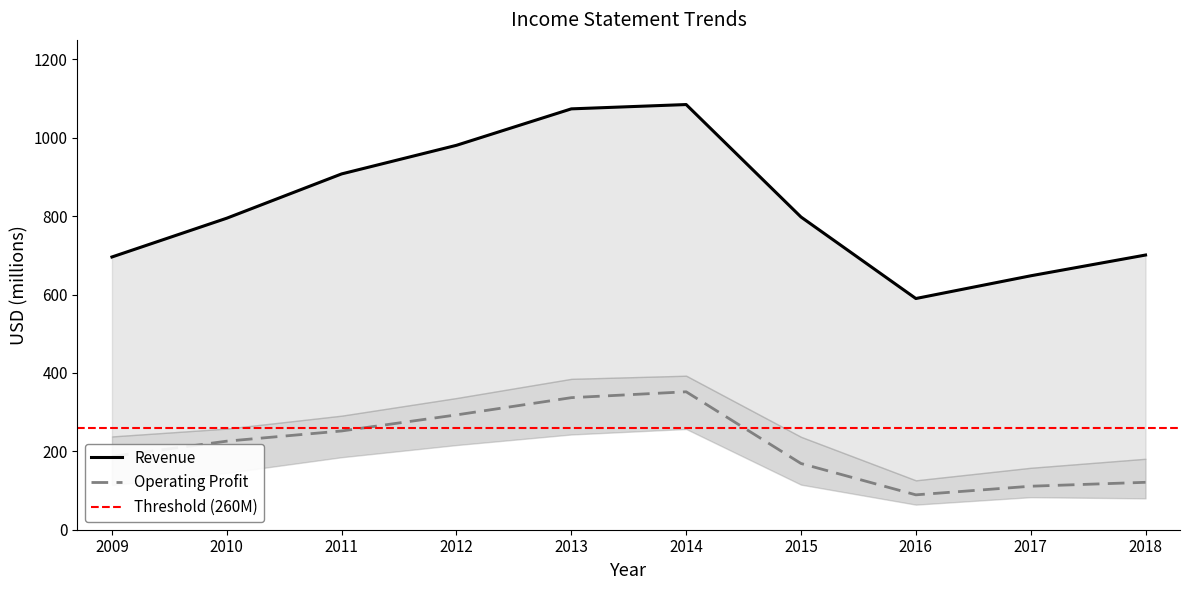

True or false: Operating Profit has a value of 121 at 2018.

True